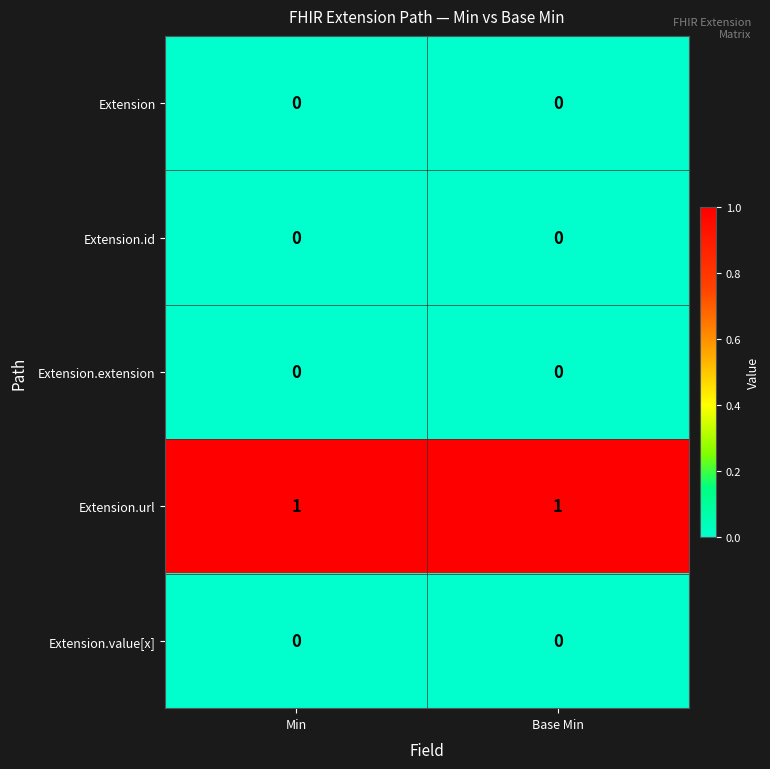

Which series has the largest total across all categories?

Extension.url